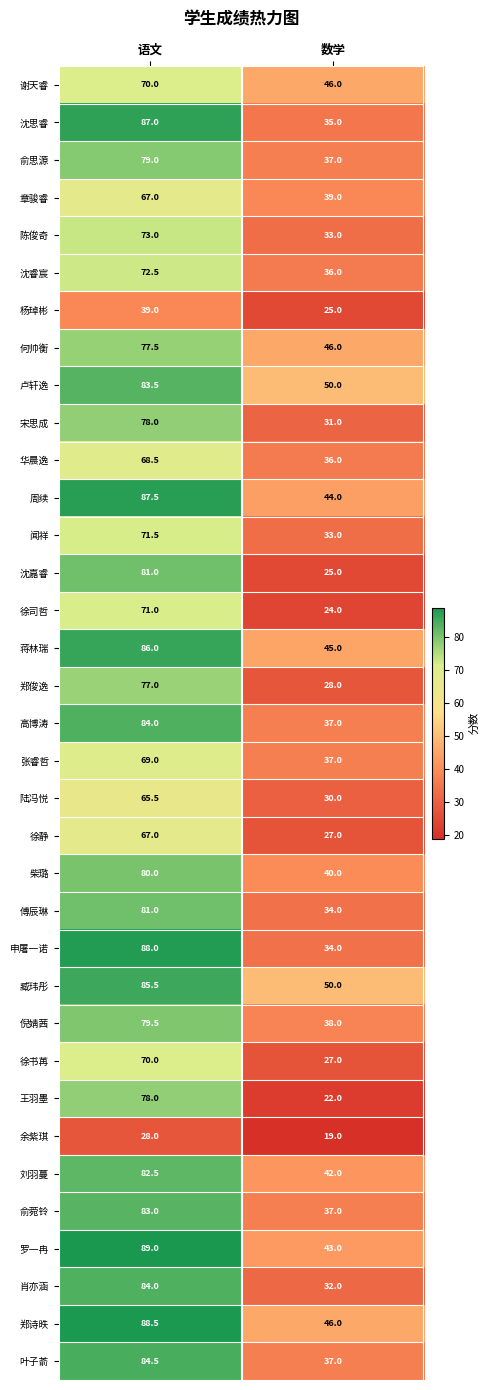

How many series are shown in this chart?

35